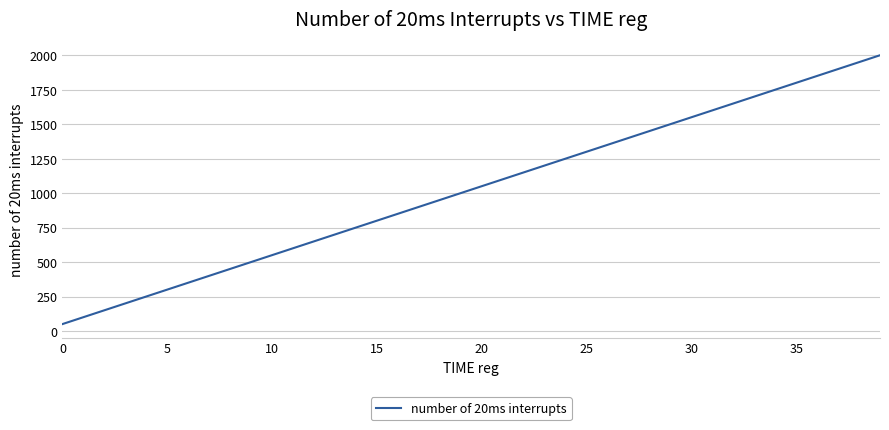

What is the minimum value shown in the chart?

50